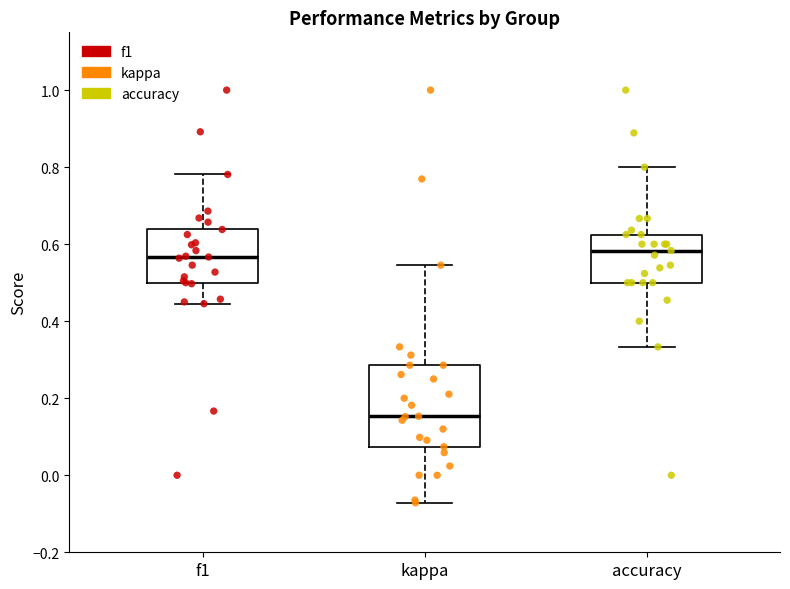

Where does the lower whisker of the box for accuracy end on the y-axis? The values are not printed on the chart, so give them approximately, as read against the axis.

0.34